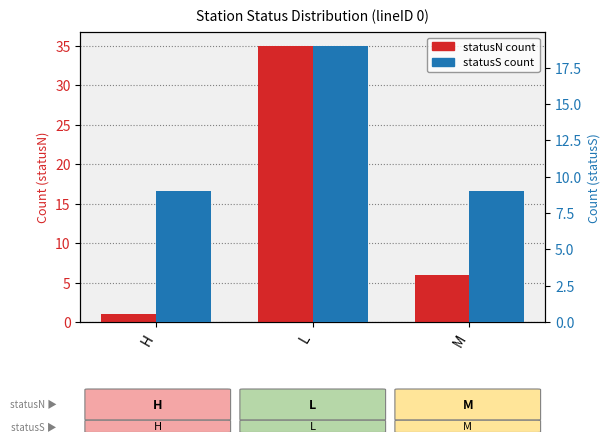

Reading left to right, list all the values displayed in this chart.

statusN count: H=1	L=35	M=6
statusS count: H=9	L=19	M=9